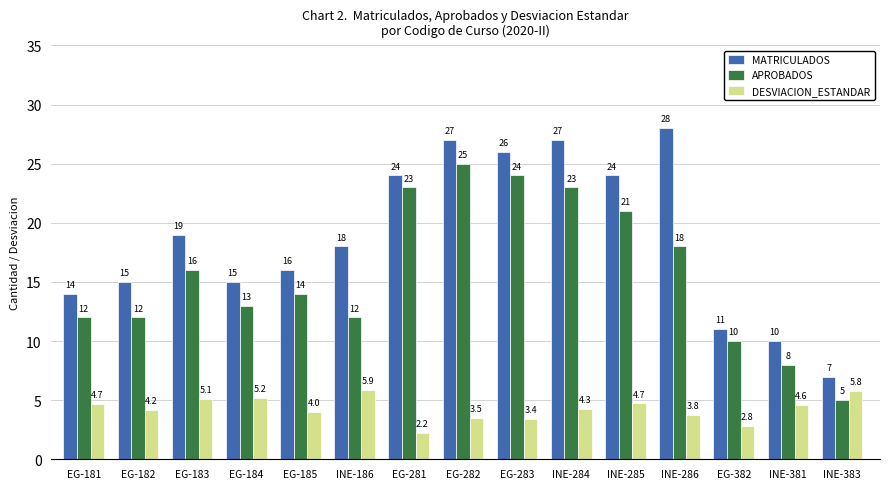

At which category is the sum across all series the highest?

EG-282